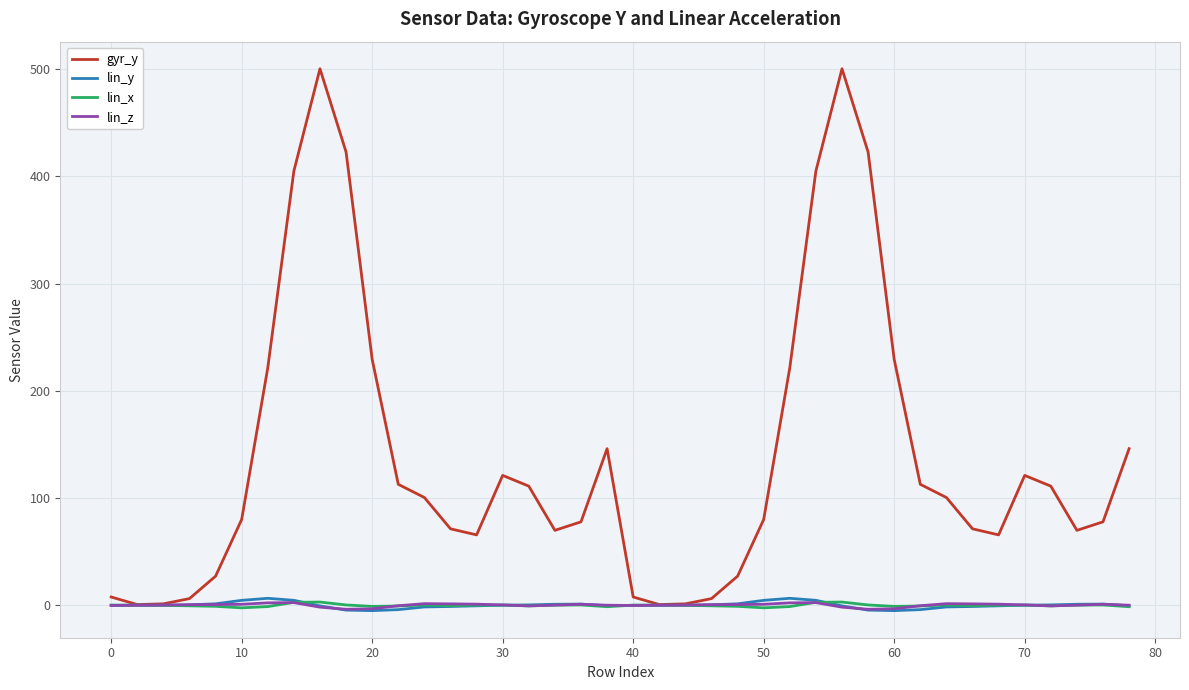

What is the maximum value shown in the chart?

500.4